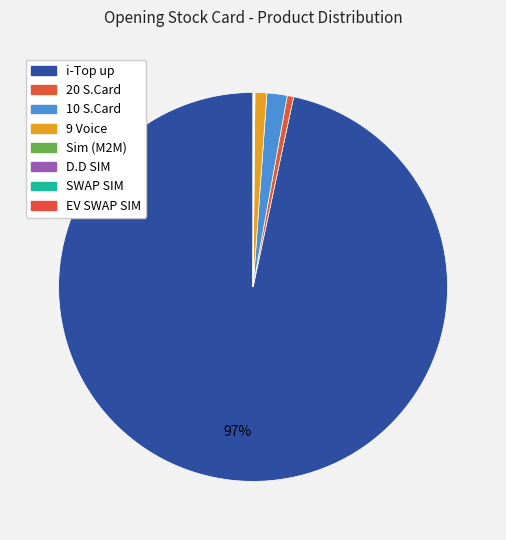

Which slice is the smallest?

EV SWAP SIM